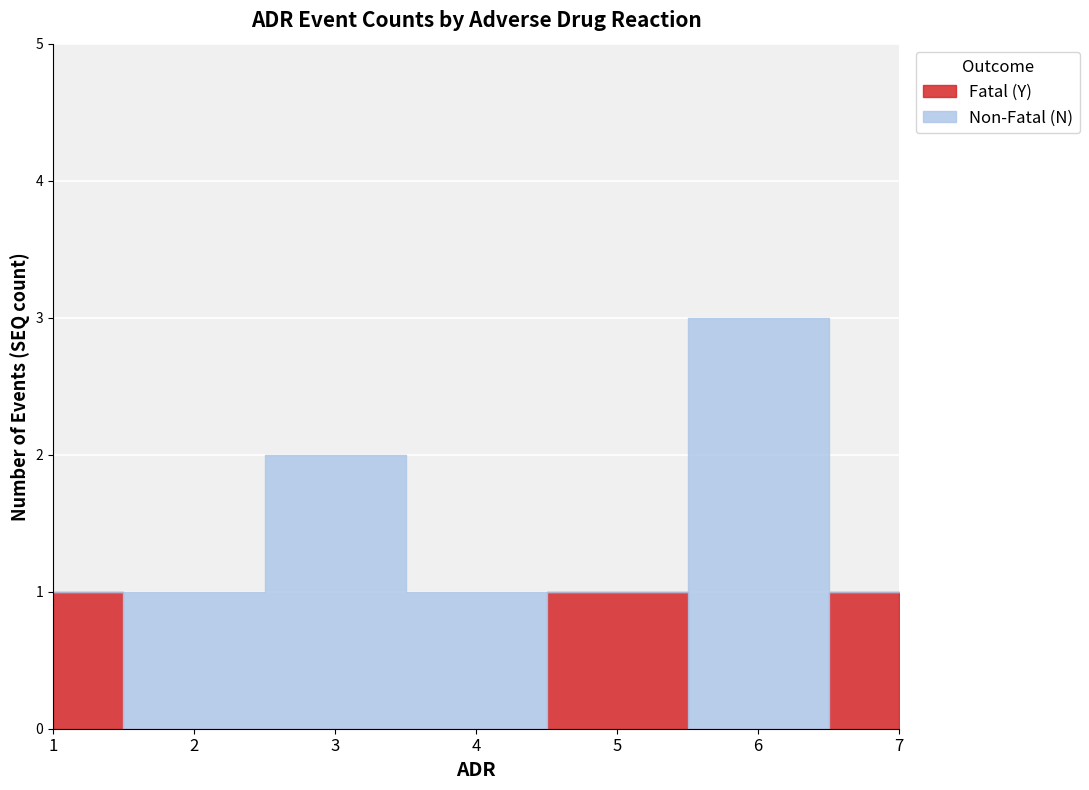

What is the spread (max minus min) of values at 3?

2